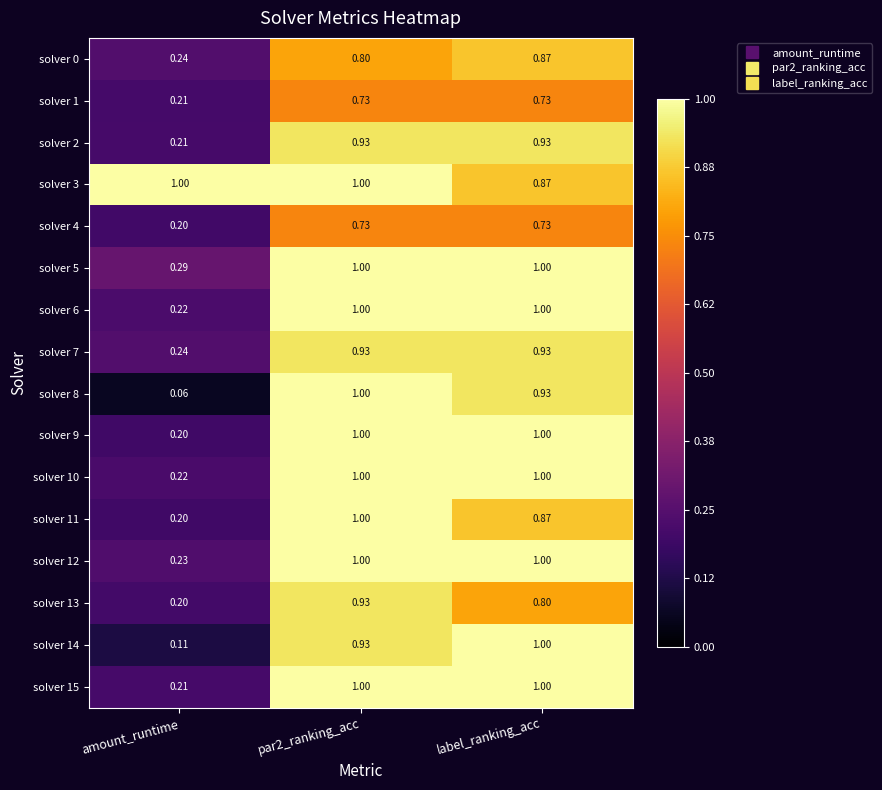

At which category does the chart reach its minimum across all series?

amount_runtime